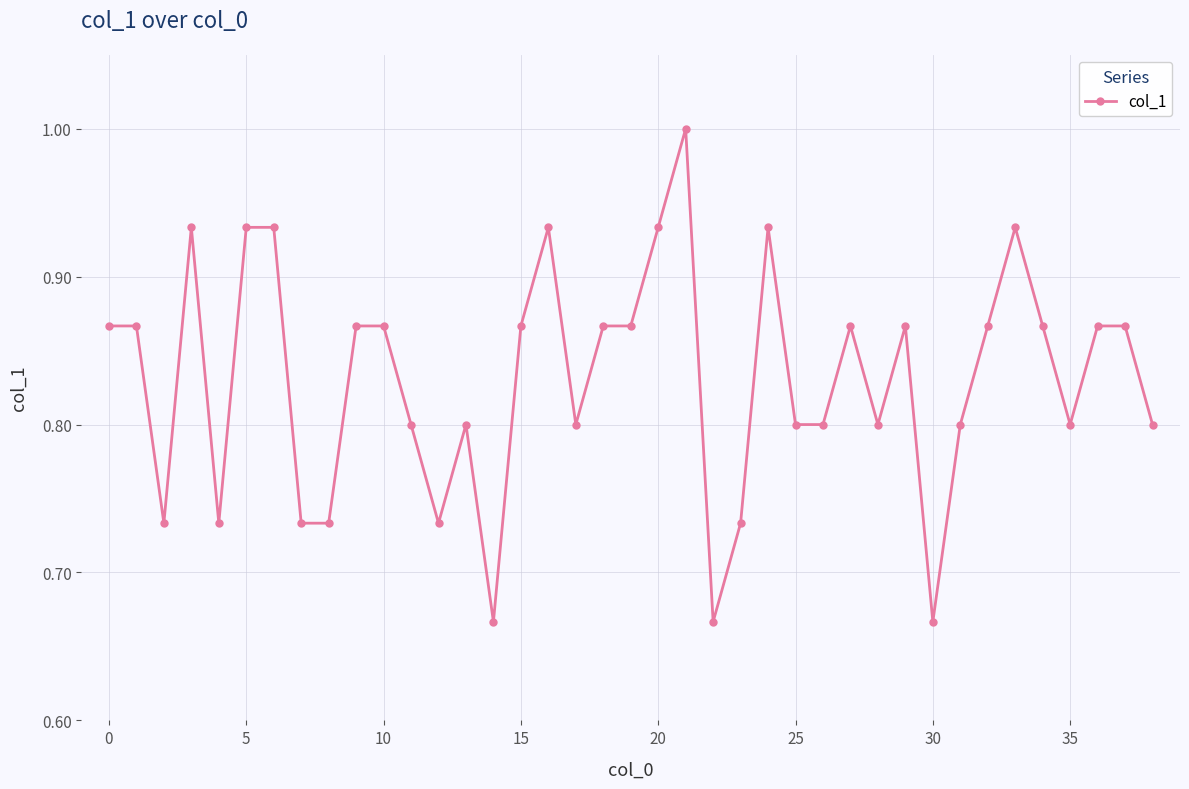

What is the value of the 12th point from the left?

0.8